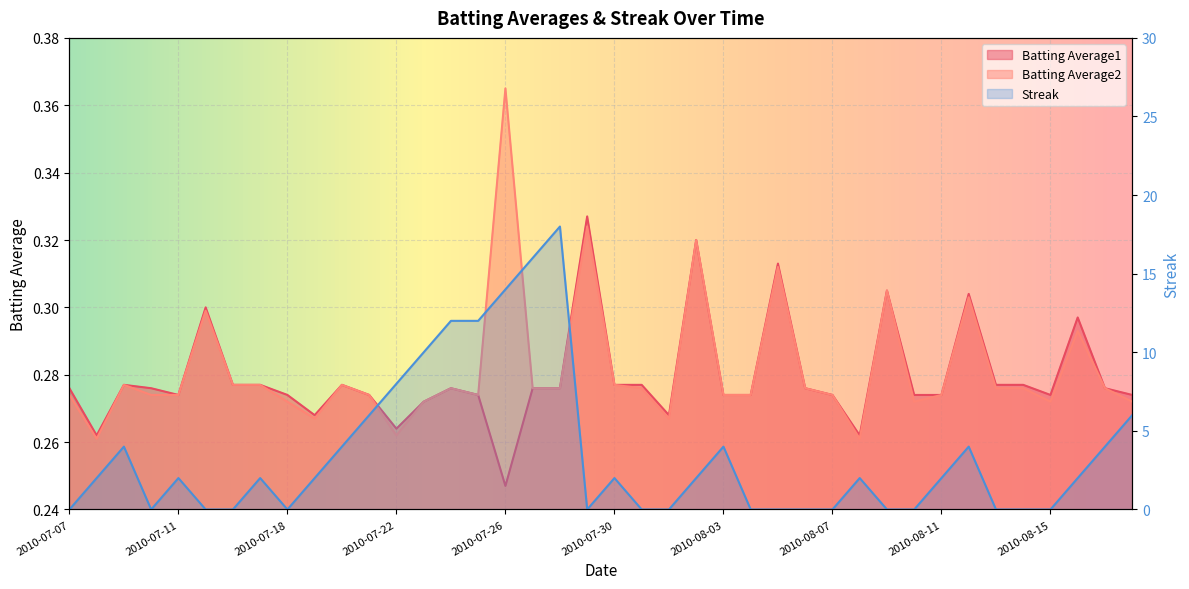

Which series has the widest spread of values?

Streak